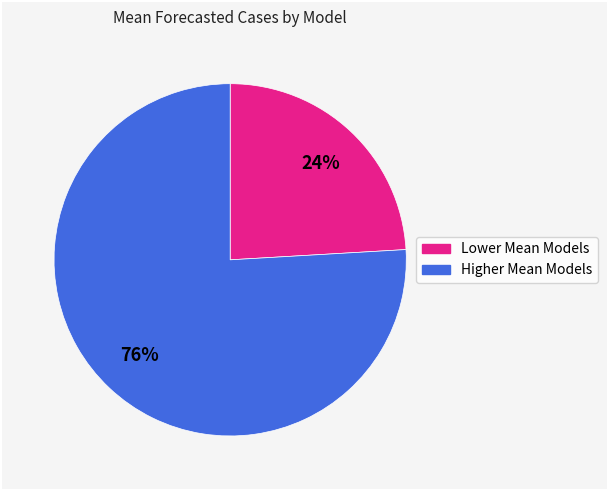

Does any single category account for the majority?

Yes